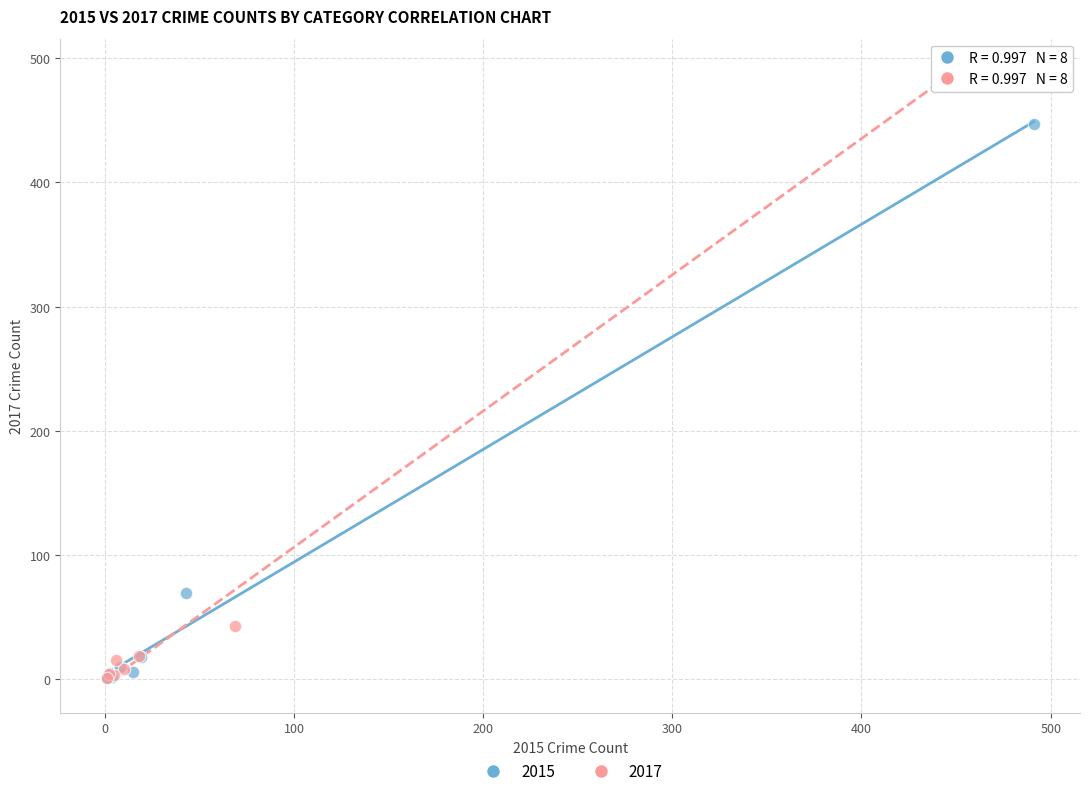

Which series has the widest spread of Y values?

2017